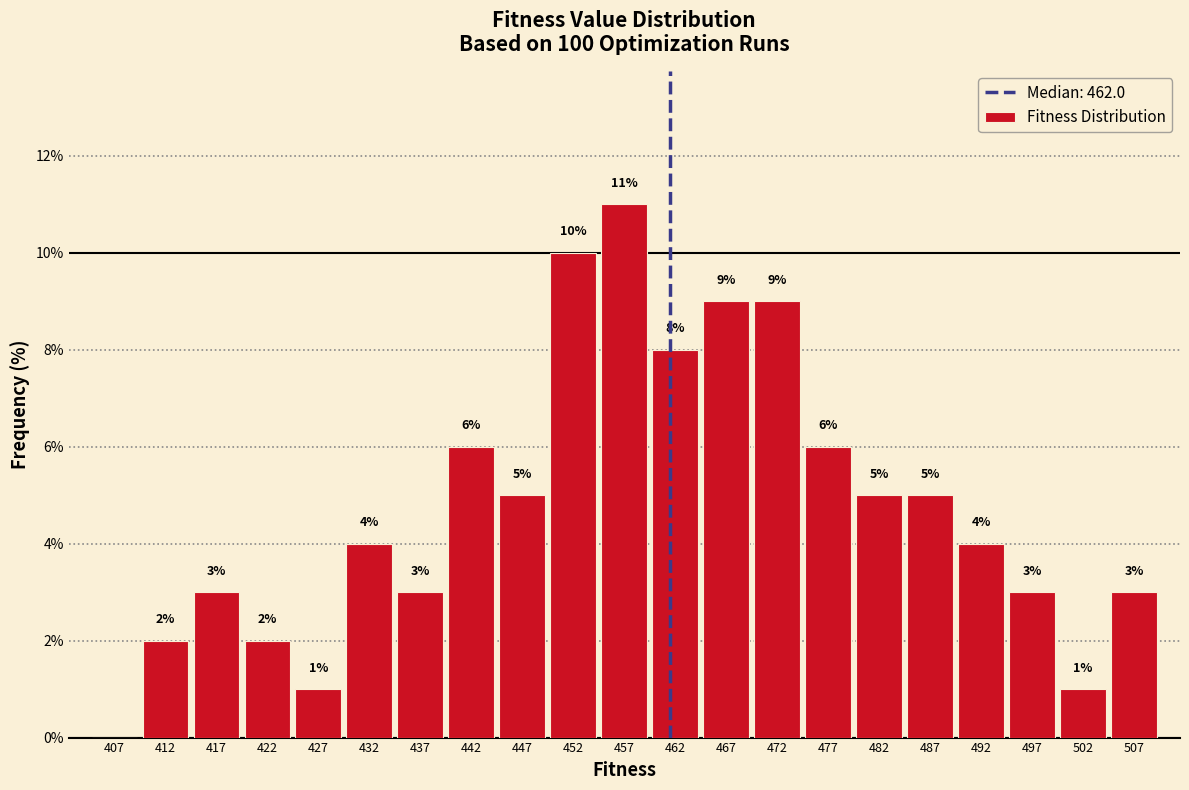

Over which range of the x-axis is the bar tallest?

455 to 460